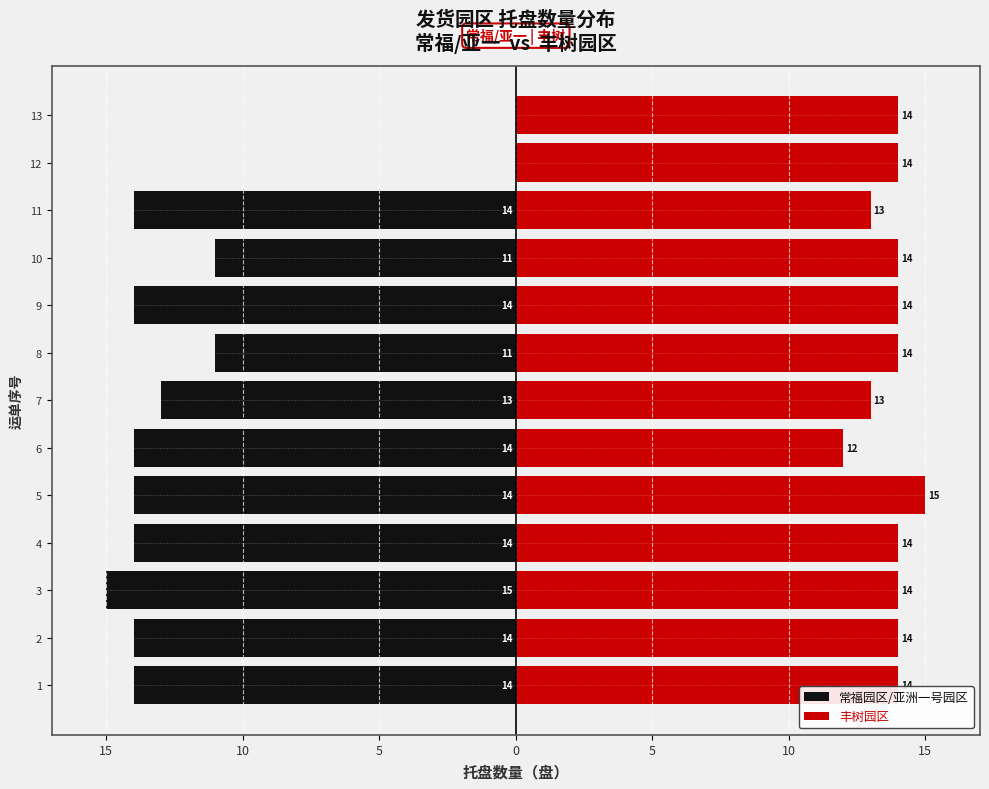

How many data points in 常福园区/亚洲一号园区 are less than -14?

1